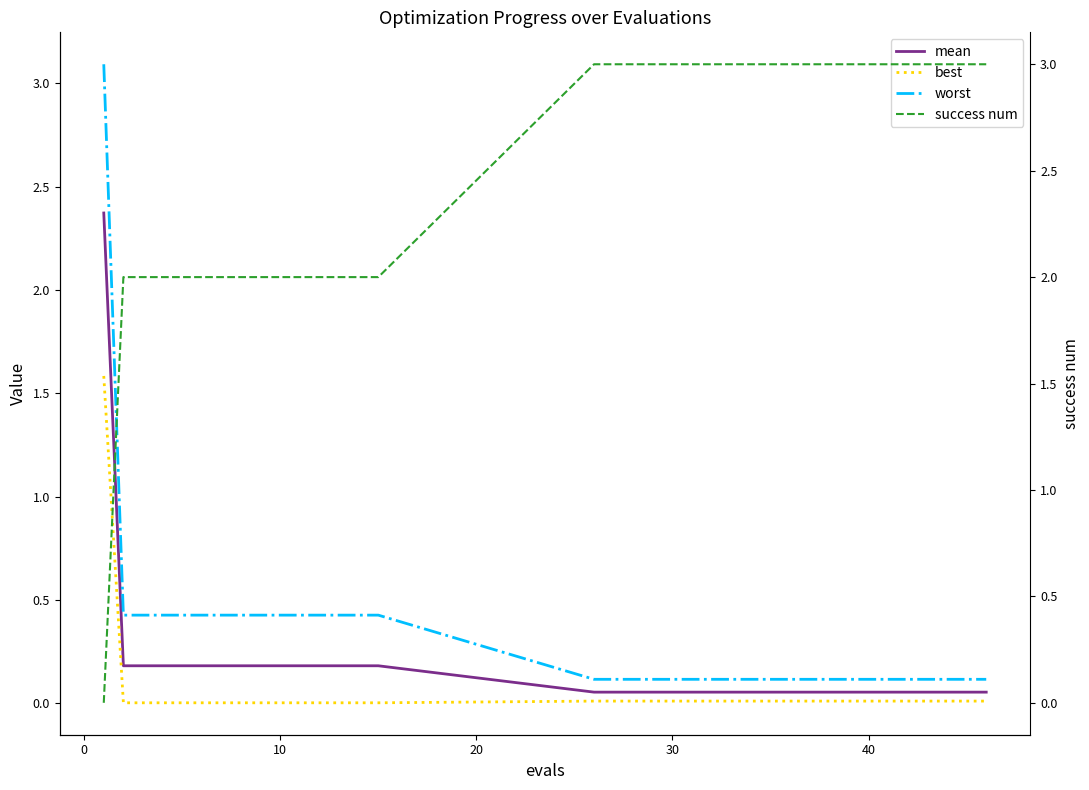

What is the highest value of the mean series?

2.4